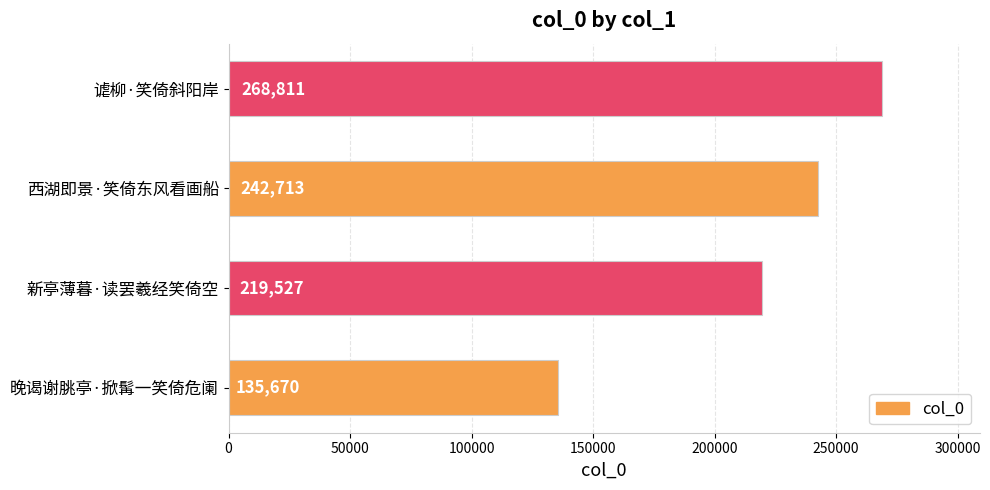

List the labels in order of value, smallest first.

晚谒谢朓亭·掀髯一笑倚危阑, 新亭薄暮·读罢羲经笑倚空, 西湖即景·笑倚东风看画船, 谑柳·笑倚斜阳岸